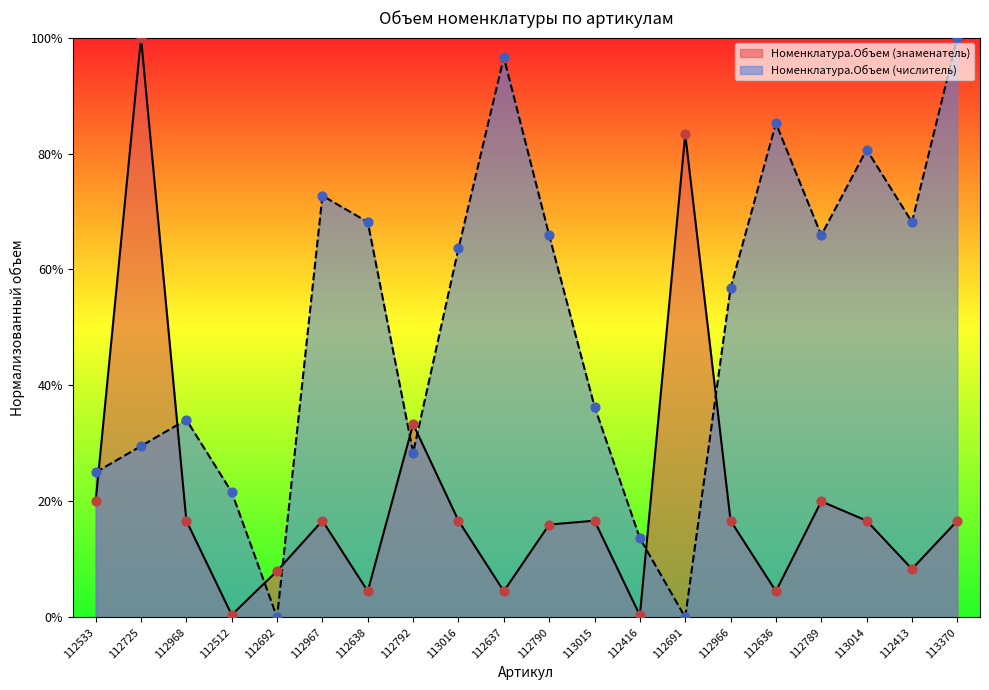

Which series has the widest spread of Y values?

Номенклатура.Объем (числитель)